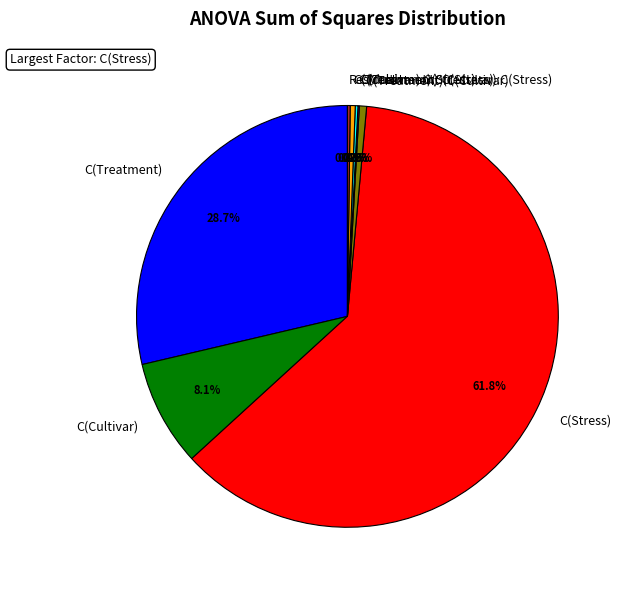

Combined, do C(Treatment) and C(Stress) account for over 50%?

Yes